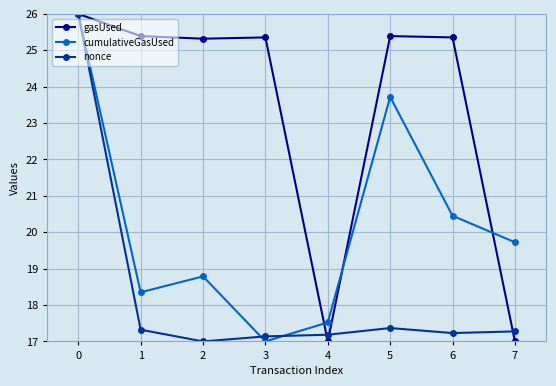

True or false: nonce has more than 2 points higher than both neighbors.

False